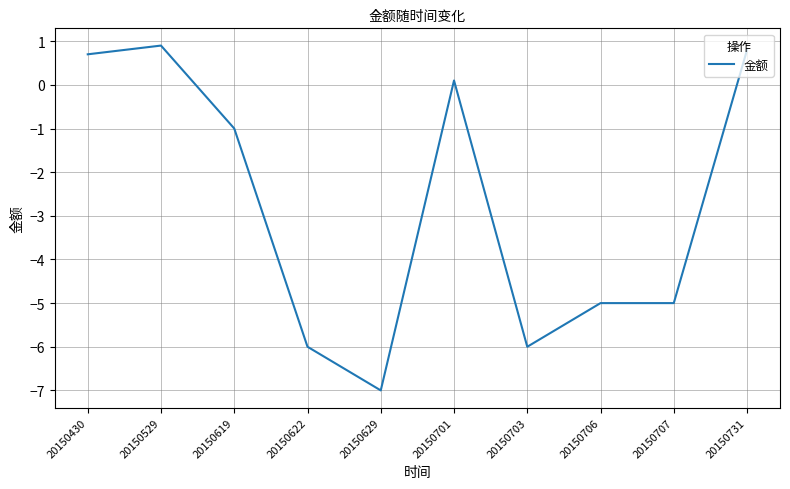

The chart shows a value of -7.7 at 20150706. True or false?

False